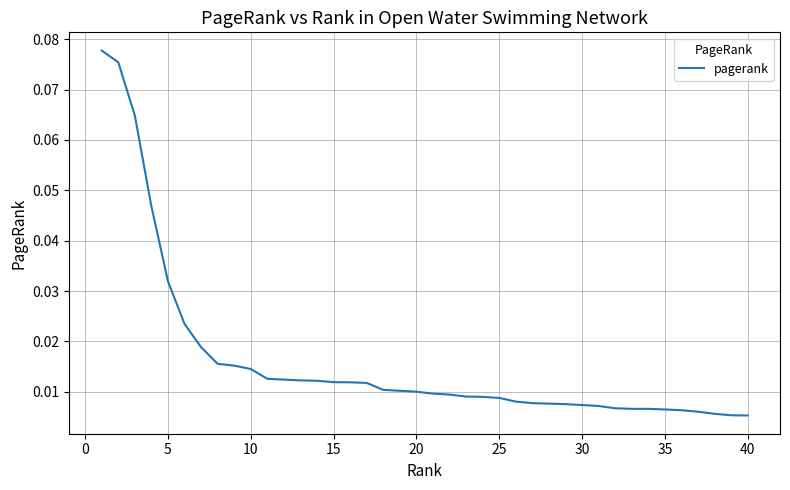

Which has a higher value, 30 or 20?

20